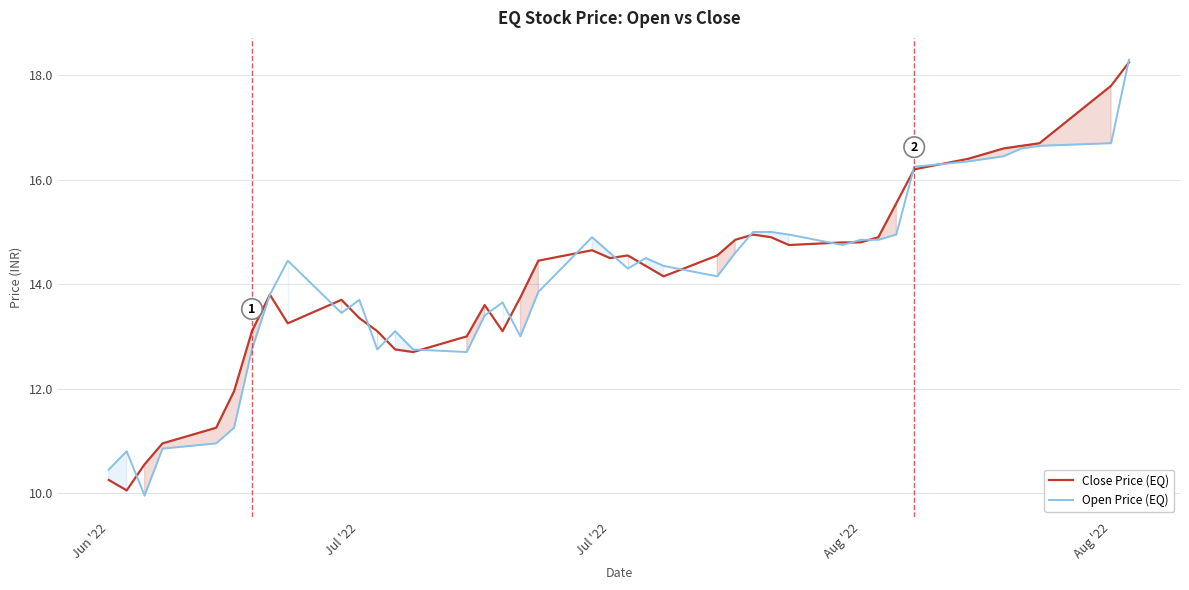

How many lines are shown in the chart?

2